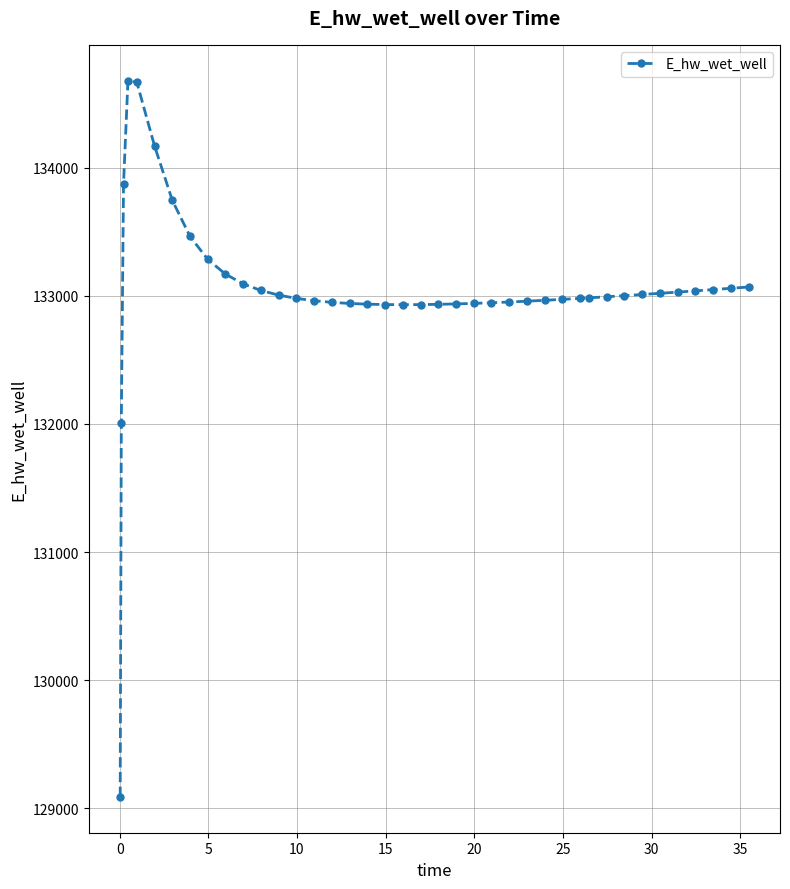

True or false: the data has more than 0 interior local peaks.

True